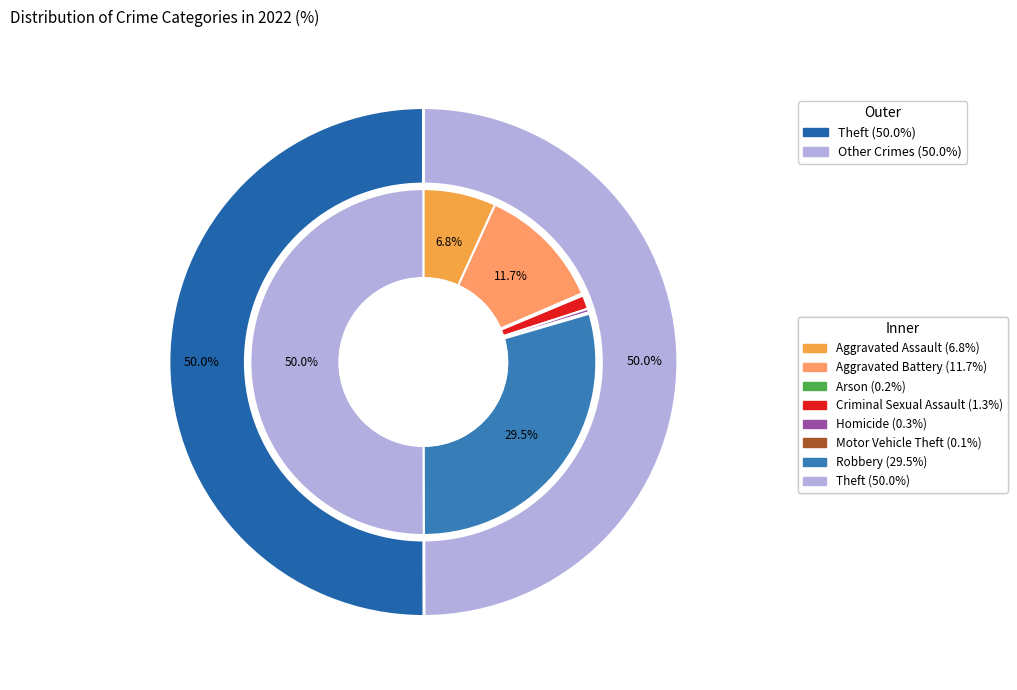

Do Theft and Homicide together represent more than half of the pie?

Yes